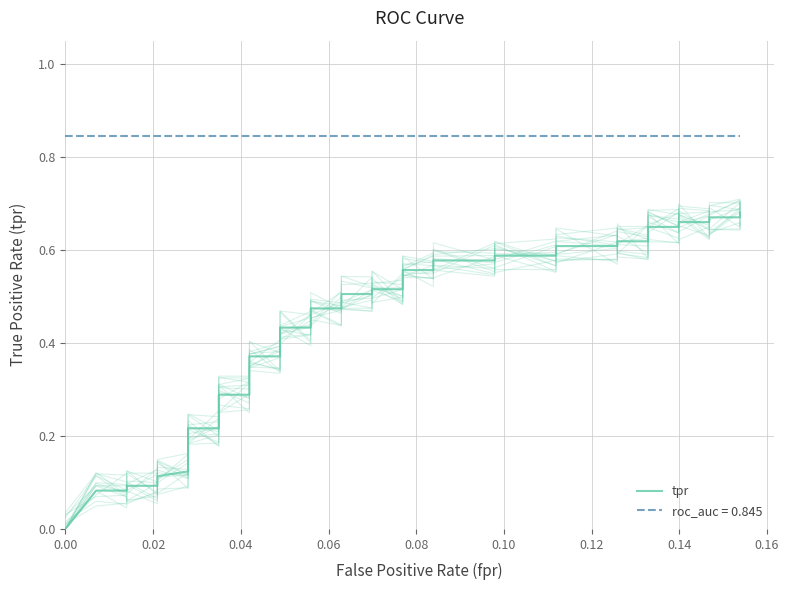

Reading left to right, extract all data points from this chart.

fpr: fpr=0.0	tpr=0.0	roc_auc=0.0	3=0.0	4=0.0	5=0.0	6=0.0	7=0.0	8=0.0	9=0.0	10=0.0	11=0.0	12=0.0	13=0.0	14=0.0	15=0.0	16=0.1	17=0.1	18=0.1	19=0.1	20=0.1	21=0.1	22=0.1	23=0.1	24=0.1	25=0.1	26=0.1	27=0.1	28=0.1	29=0.1	30=0.1	31=0.1	32=0.1	33=0.1	34=0.1	35=0.1	36=0.1	37=0.1	38=0.2	39=0.2
tpr: fpr=0.0	tpr=0.1	roc_auc=0.1	3=0.1	4=0.1	5=0.1	6=0.1	7=0.2	8=0.2	9=0.2	10=0.2	11=0.3	12=0.3	13=0.4	14=0.4	15=0.4	16=0.4	17=0.5	18=0.5	19=0.5	20=0.5	21=0.5	22=0.5	23=0.6	24=0.6	25=0.6	26=0.6	27=0.6	28=0.6	29=0.6	30=0.6	31=0.6	32=0.6	33=0.6	34=0.6	35=0.7	36=0.7	37=0.7	38=0.7	39=0.7
roc_auc: fpr=0.8	tpr=0.8	roc_auc=0.8	3=0.8	4=0.8	5=0.8	6=0.8	7=0.8	8=0.8	9=0.8	10=0.8	11=0.8	12=0.8	13=0.8	14=0.8	15=0.8	16=0.8	17=0.8	18=0.8	19=0.8	20=0.8	21=0.8	22=0.8	23=0.8	24=0.8	25=0.8	26=0.8	27=0.8	28=0.8	29=0.8	30=0.8	31=0.8	32=0.8	33=0.8	34=0.8	35=0.8	36=0.8	37=0.8	38=0.8	39=0.8